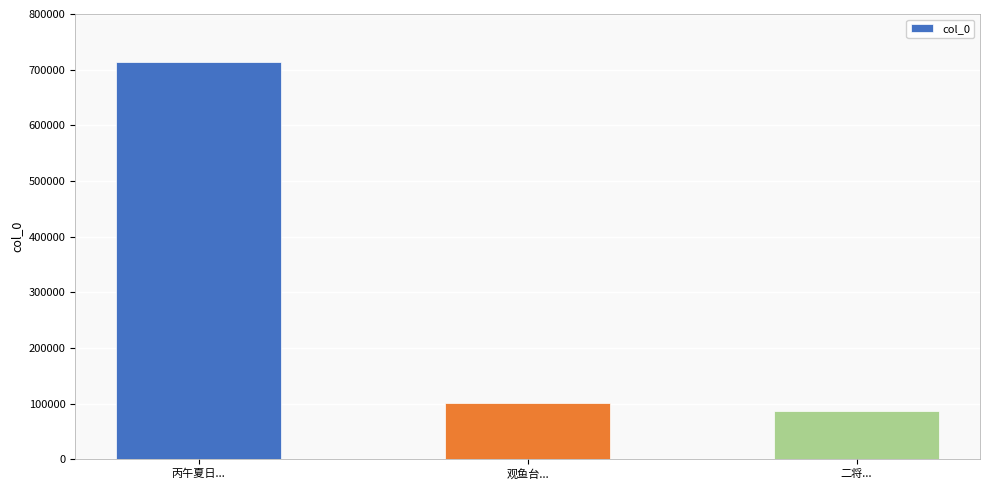

What is the label of the 2nd bar from the left?

观鱼台...